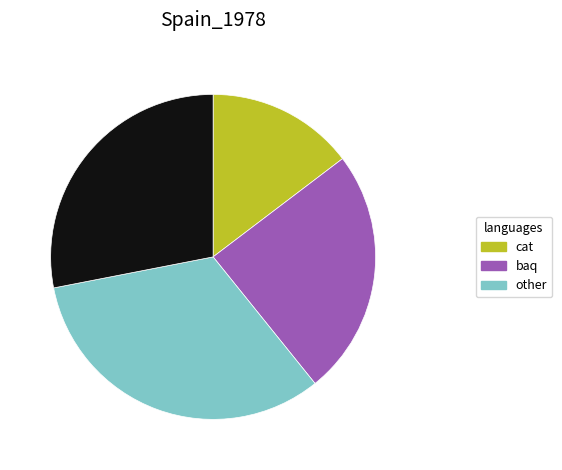

Is there a majority slice in this chart?

No